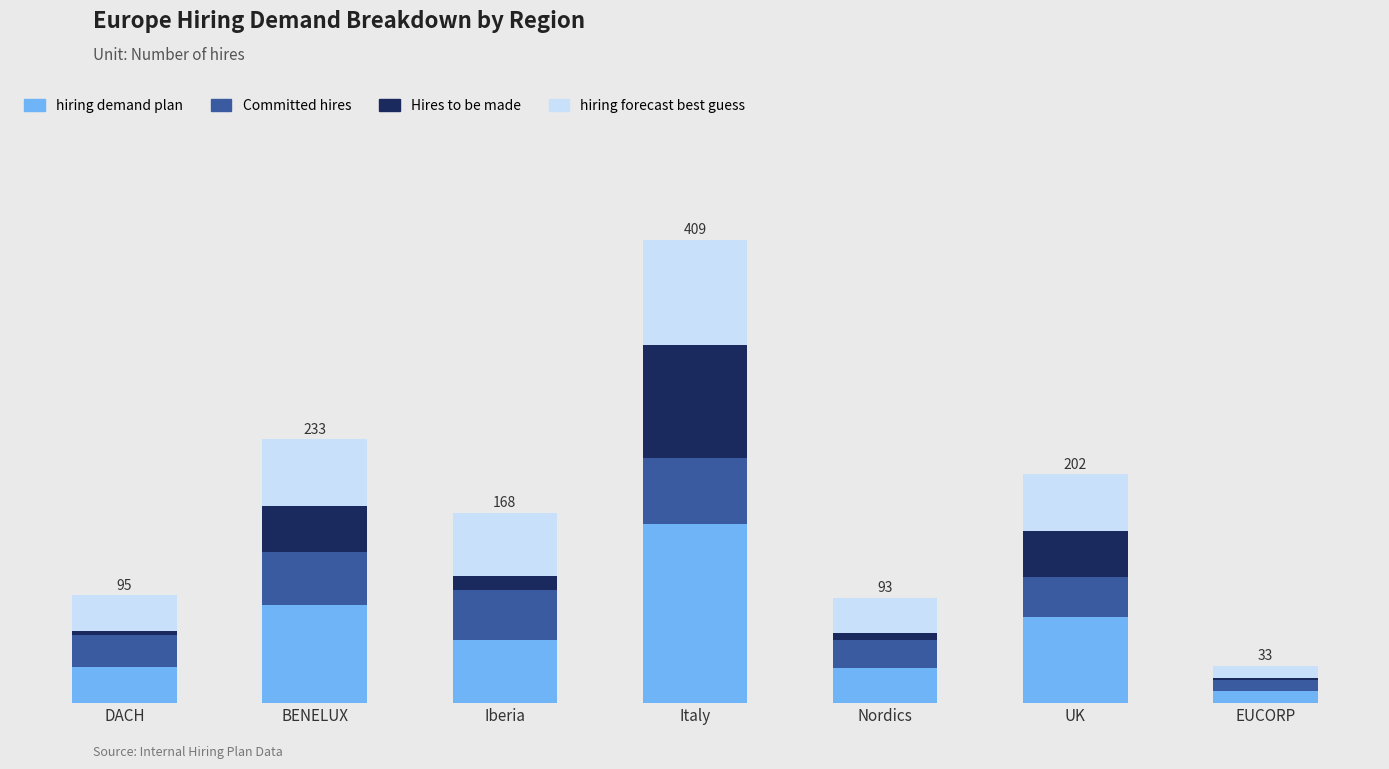

Does the chart contain any negative values?

No